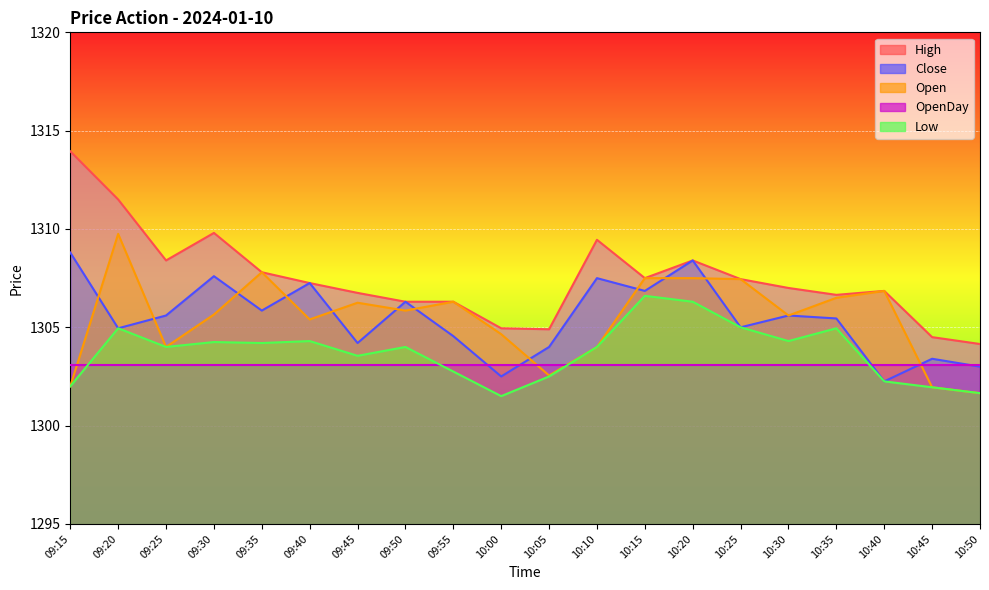

At how many categories does at least one series exceed 1311?

2